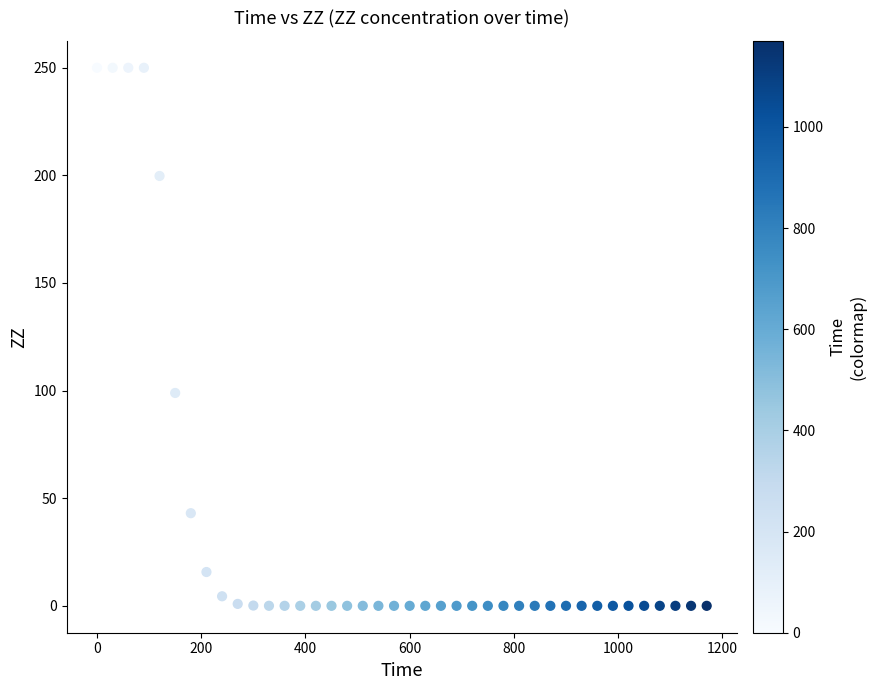

What Y value in the scatter plot is closest to 125?

98.9